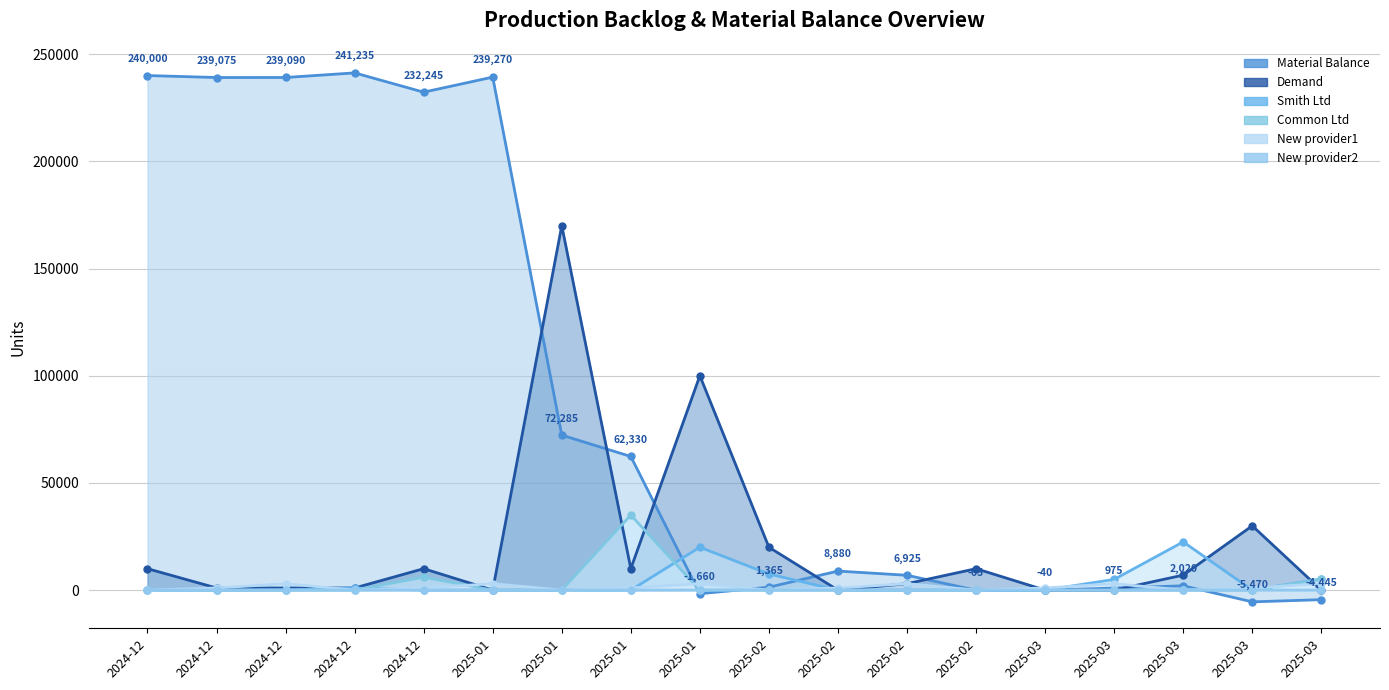

How many intersections are there between New provider2 and Material Balance?

5